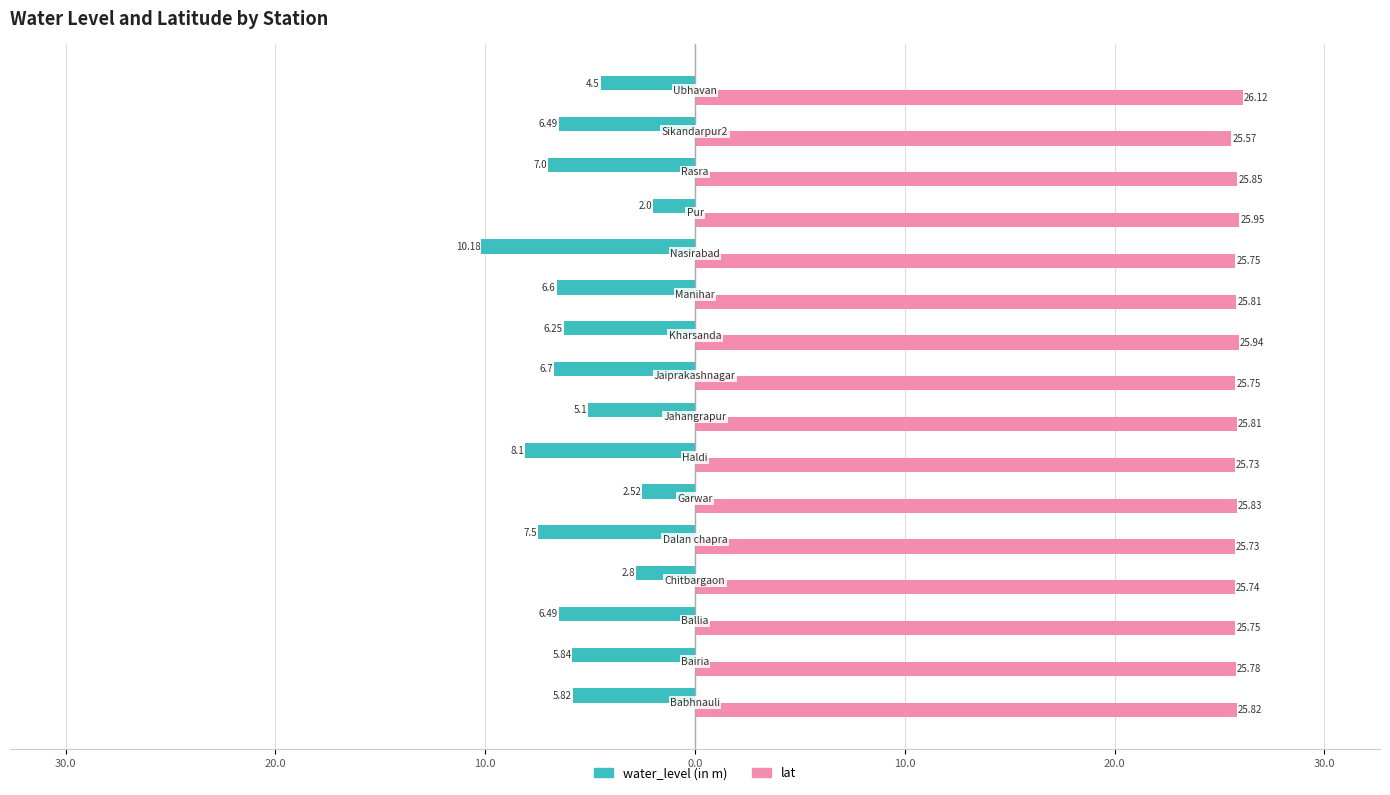

What are all the series names shown in the legend?

water_level (in m), lat